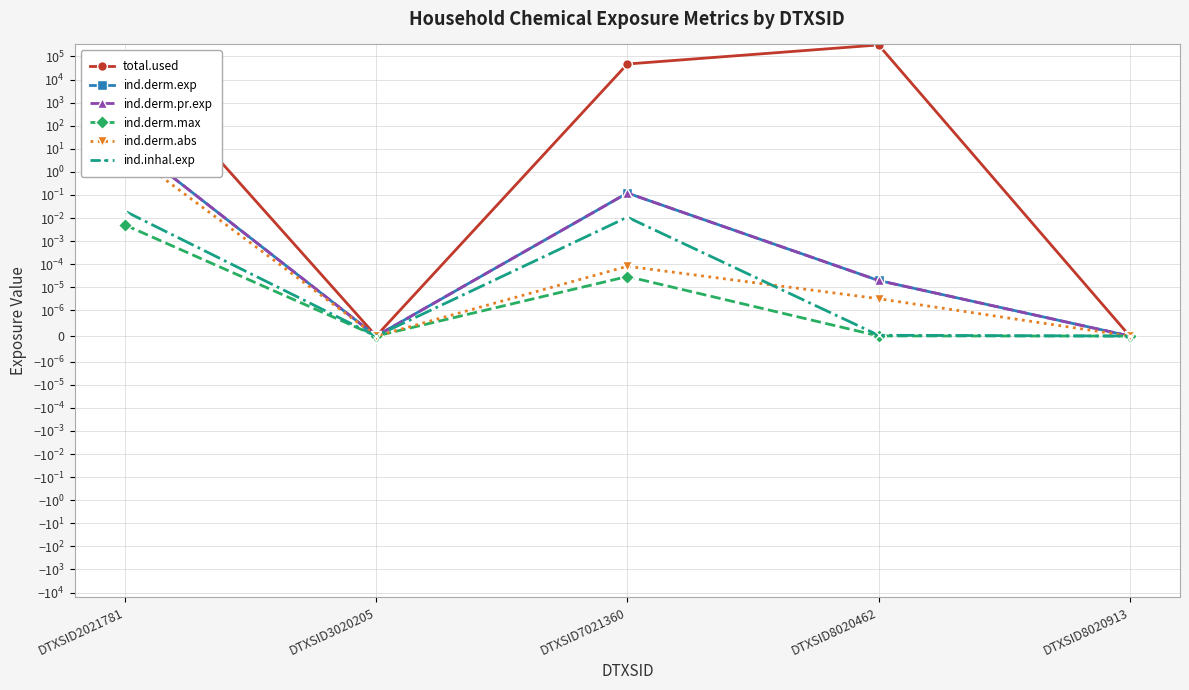

What are all the series names shown in the legend?

total.used, ind.derm.exp, ind.derm.pr.exp, ind.derm.max, ind.derm.abs, ind.inhal.exp